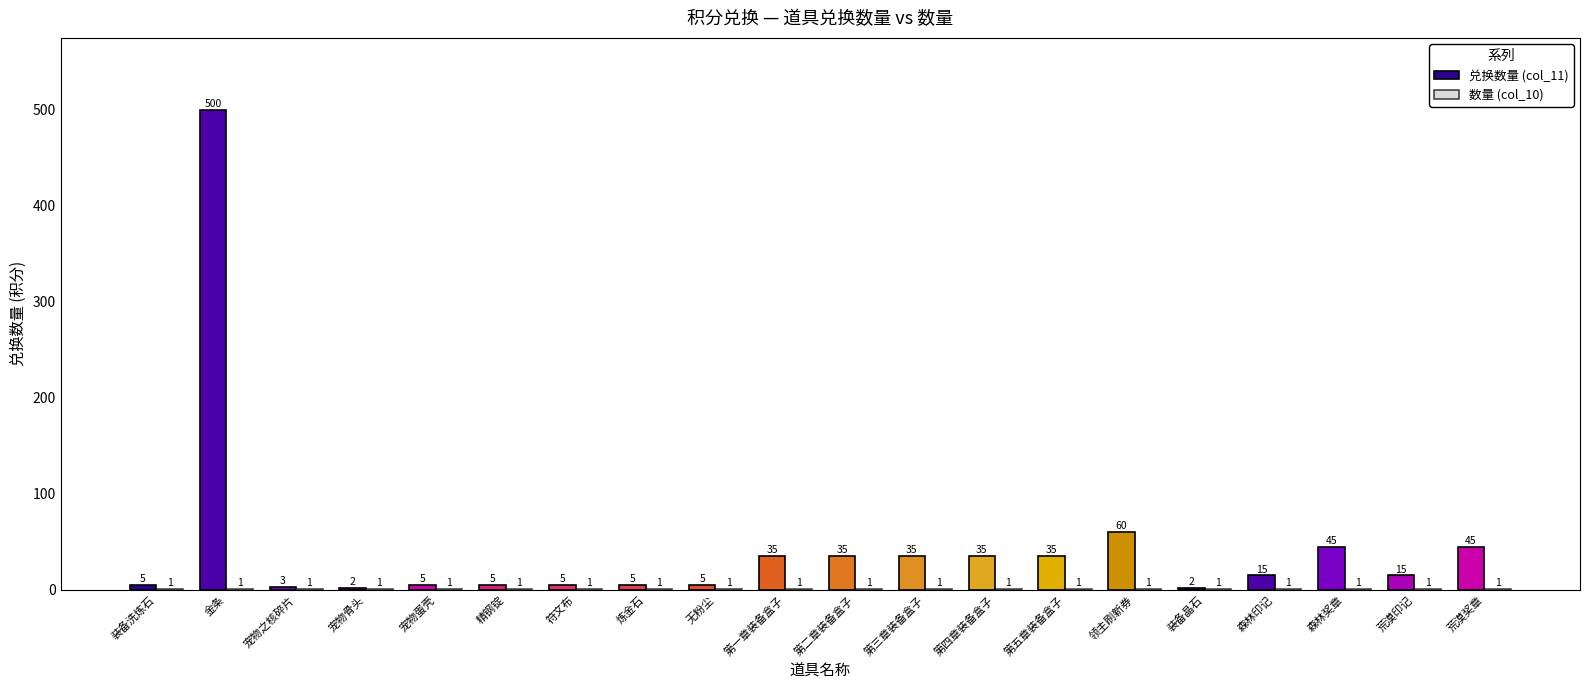

Which series changed the most between 宠物骨头 and 无粉尘?

兑换数量 (col_11)